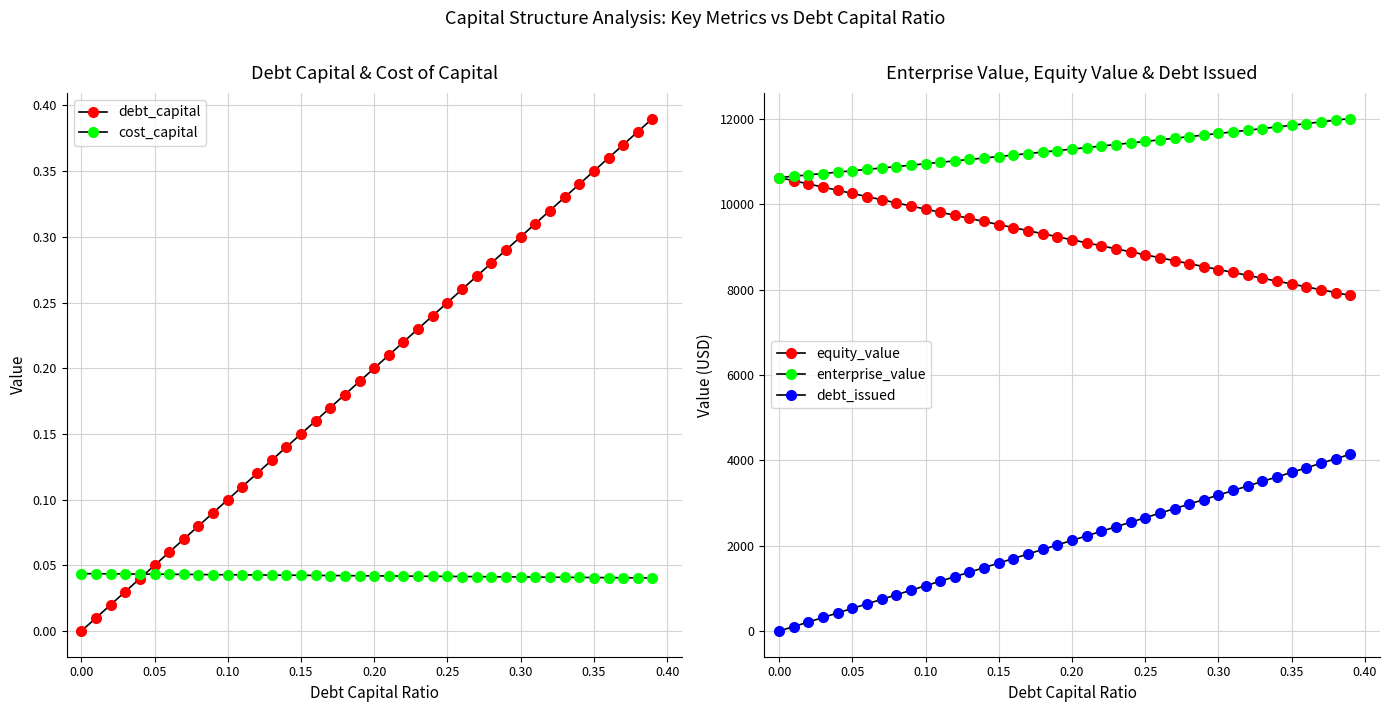

True or false: debt_issued and debt_capital cross at least once.

False